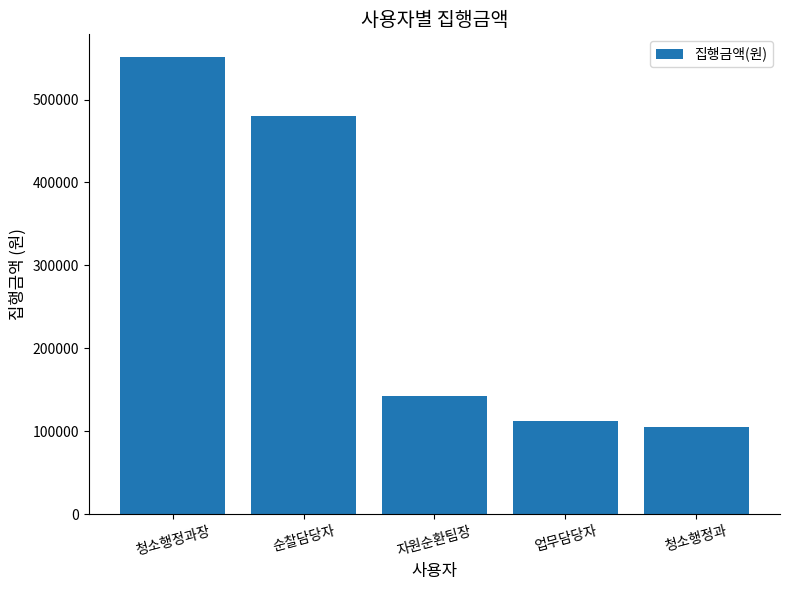

What is the sum of all values?

1391850